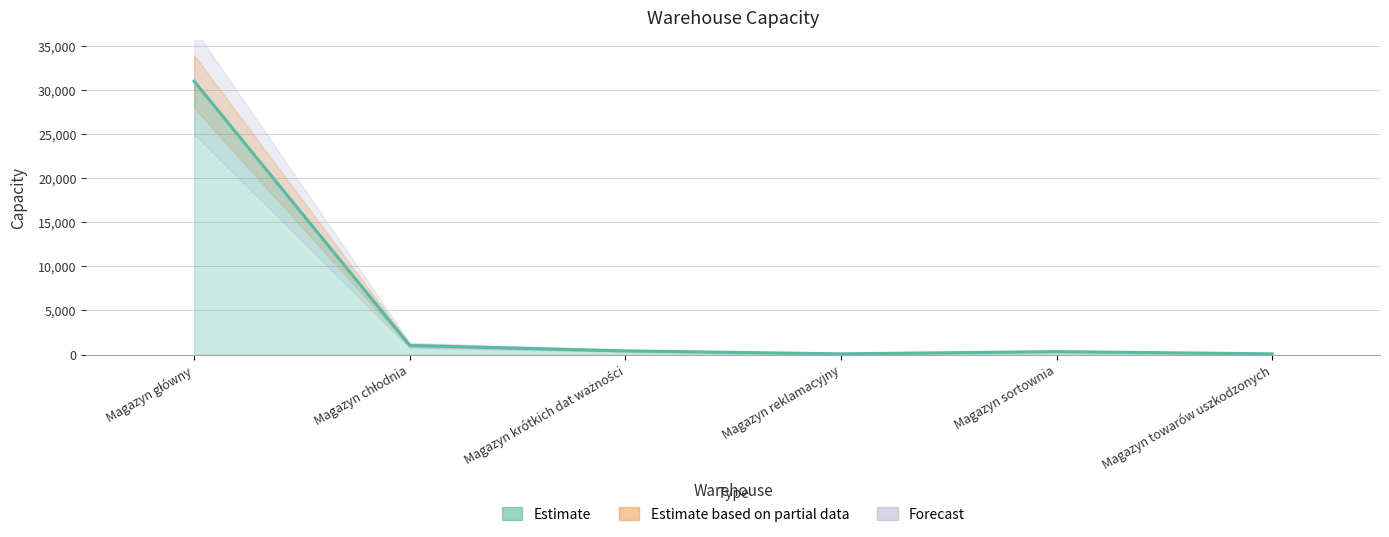

How many lines are shown in the chart?

1